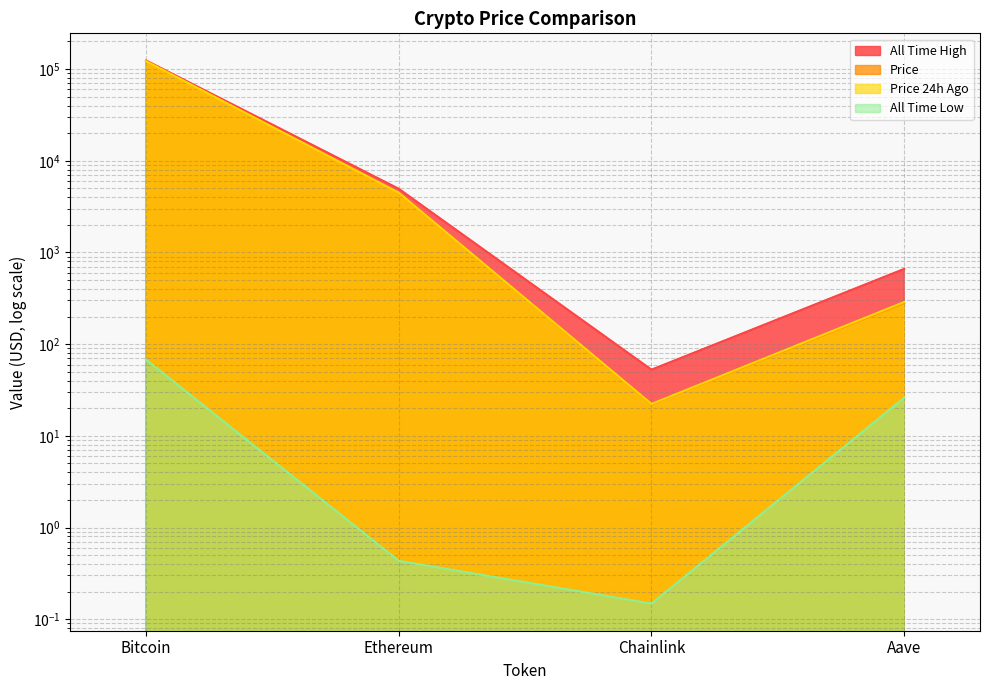

Which series changed the most between Bitcoin and Chainlink?

allTimeHigh